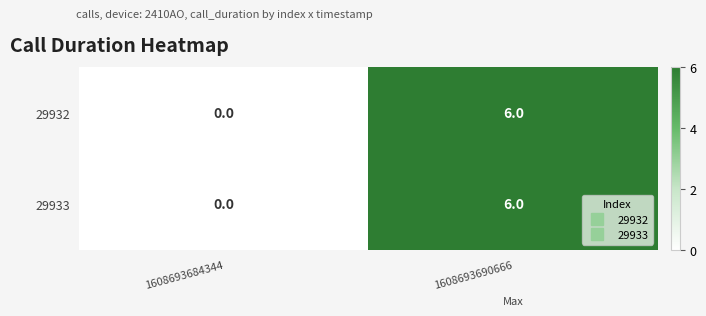

How many values in the 29933 series are below 6?

1